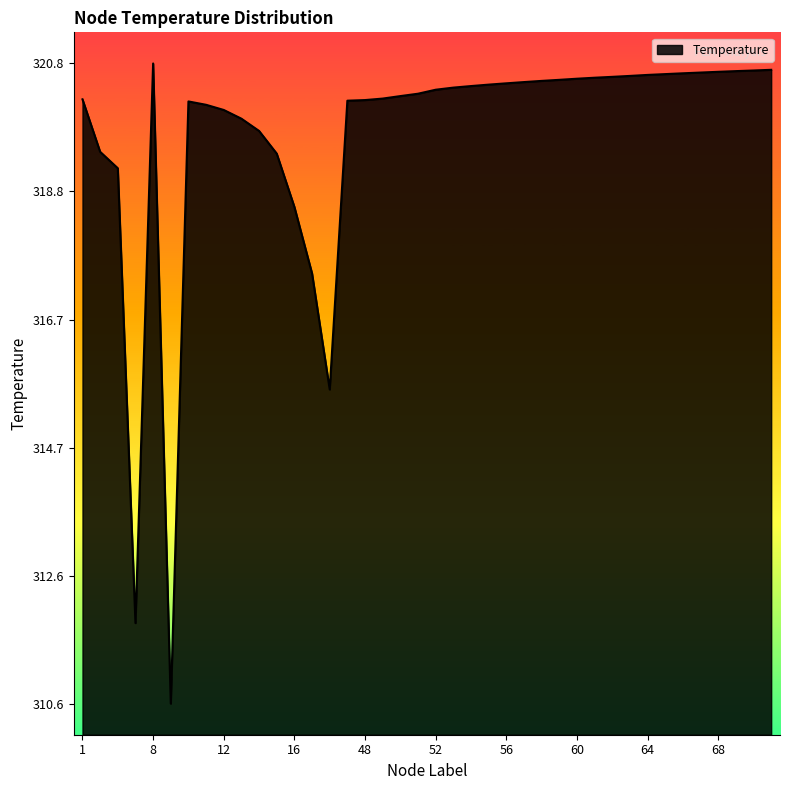

What is the difference between the maximum and minimum values?

10.3